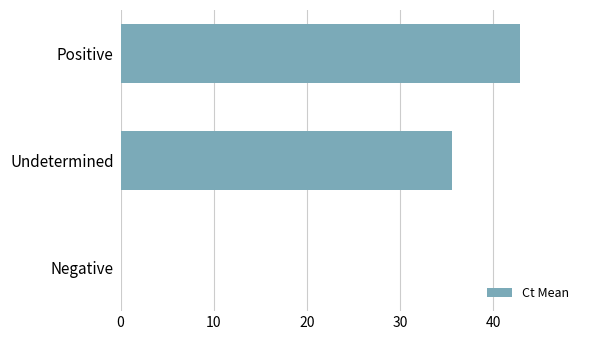

Count the number of values greater than 35.

2